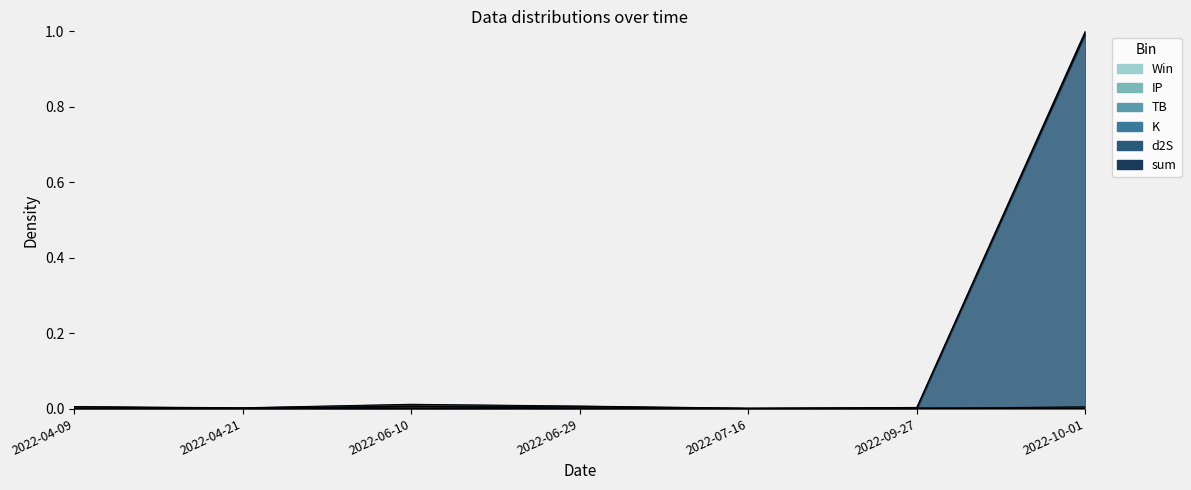

What is the label of the 5th point from the left?

2022-07-16